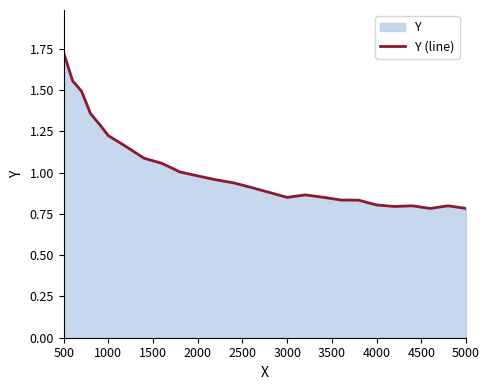

At which category does the chart reach its peak across all series?

500